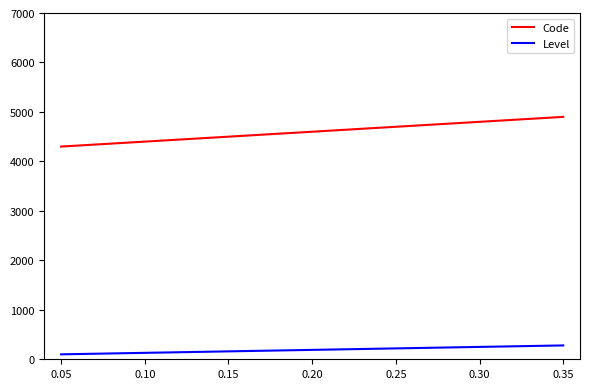

True or false: Level and Code intersect in this chart.

False